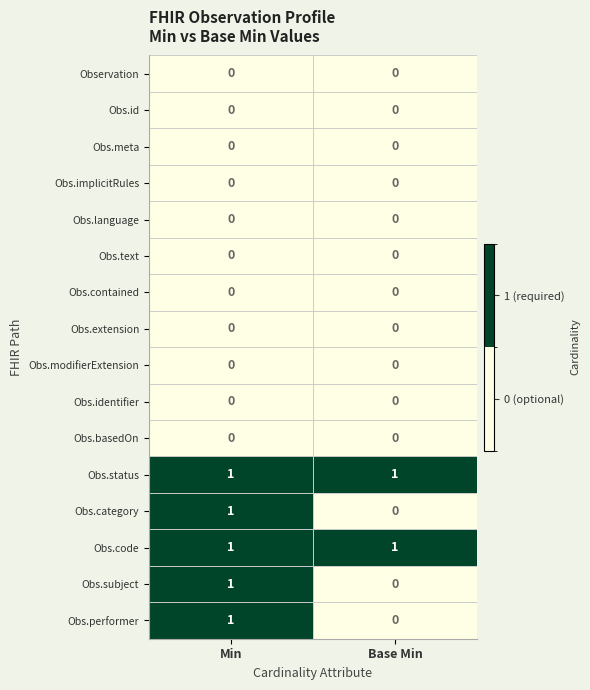

Rank the categories by Obs.performer value from highest to lowest.

Min, Base Min